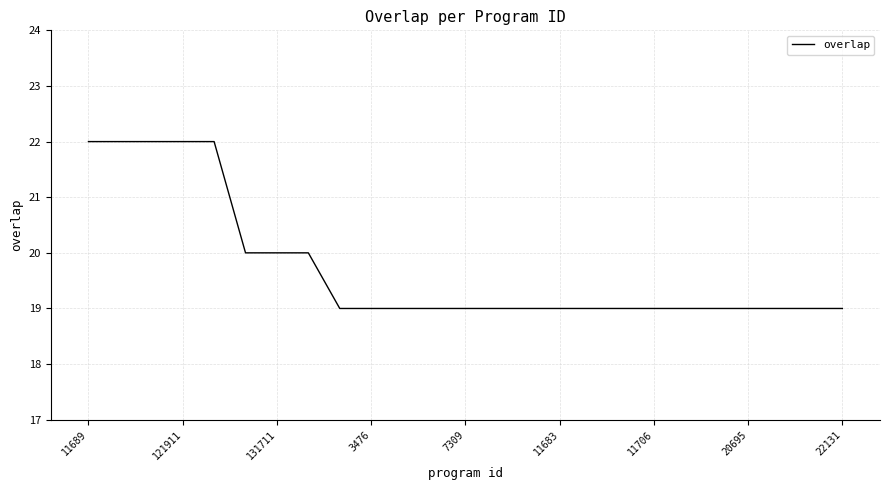

What is the difference between the maximum and minimum values?

3